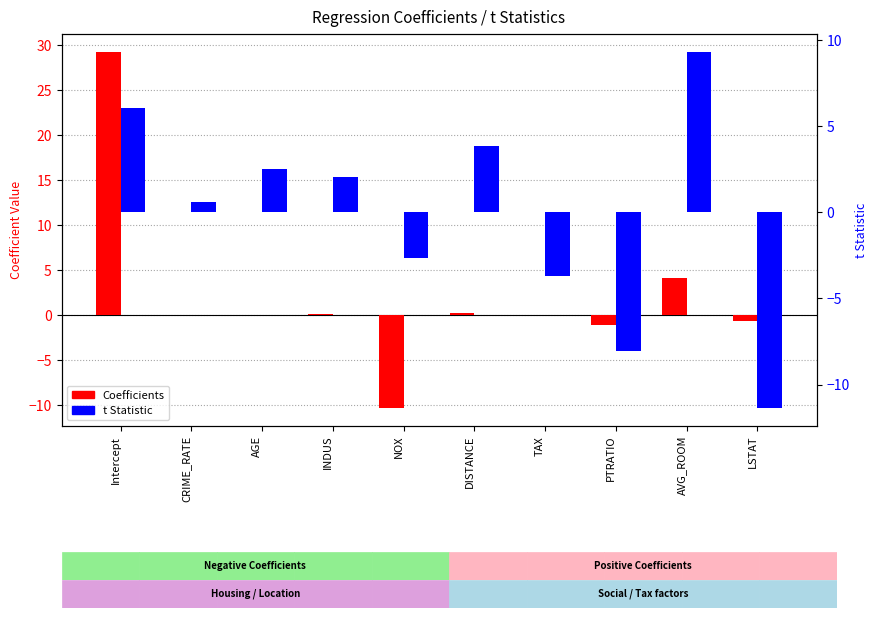

List the labels in order of t Statistic value, smallest first.

LSTAT, PTRATIO, TAX, NOX, CRIME_RATE, INDUS, AGE, DISTANCE, Intercept, AVG_ROOM